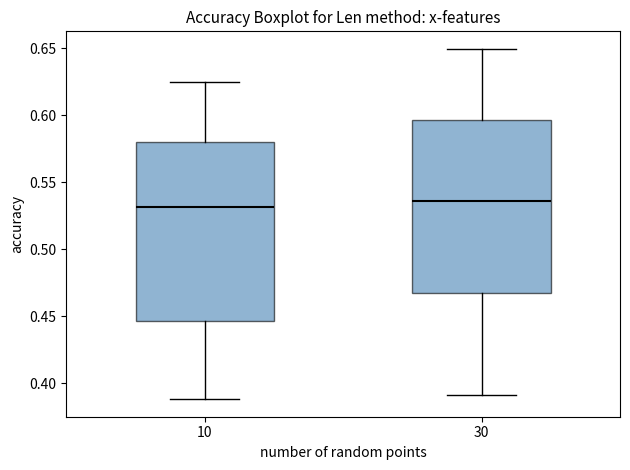

Where does the lower whisker of the box at x = 30 end on the y-axis? The values are not printed on the chart, so give them approximately, as read against the axis.

0.390